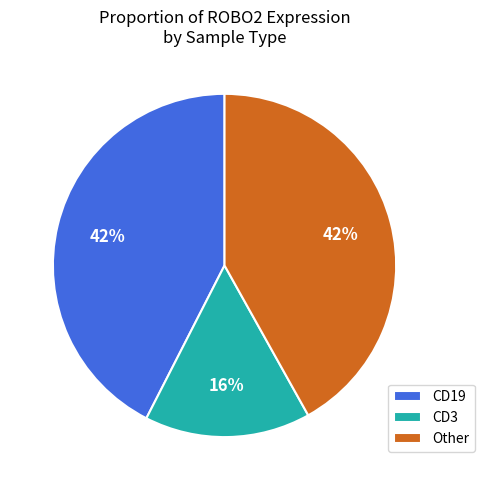

To the nearest percent, what is the average slice percentage?

33%